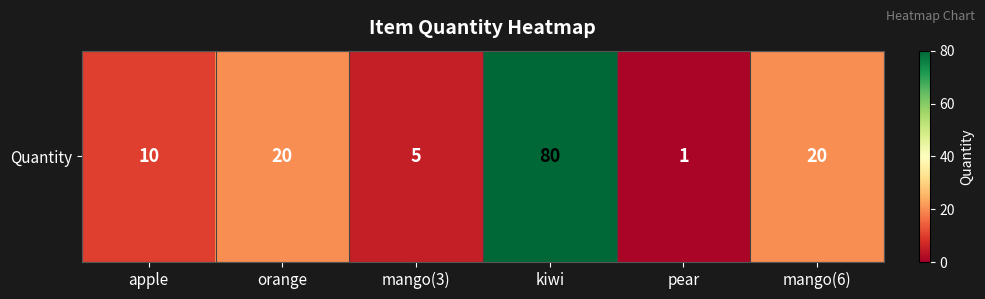

What is the change in value from apple to kiwi?

+70